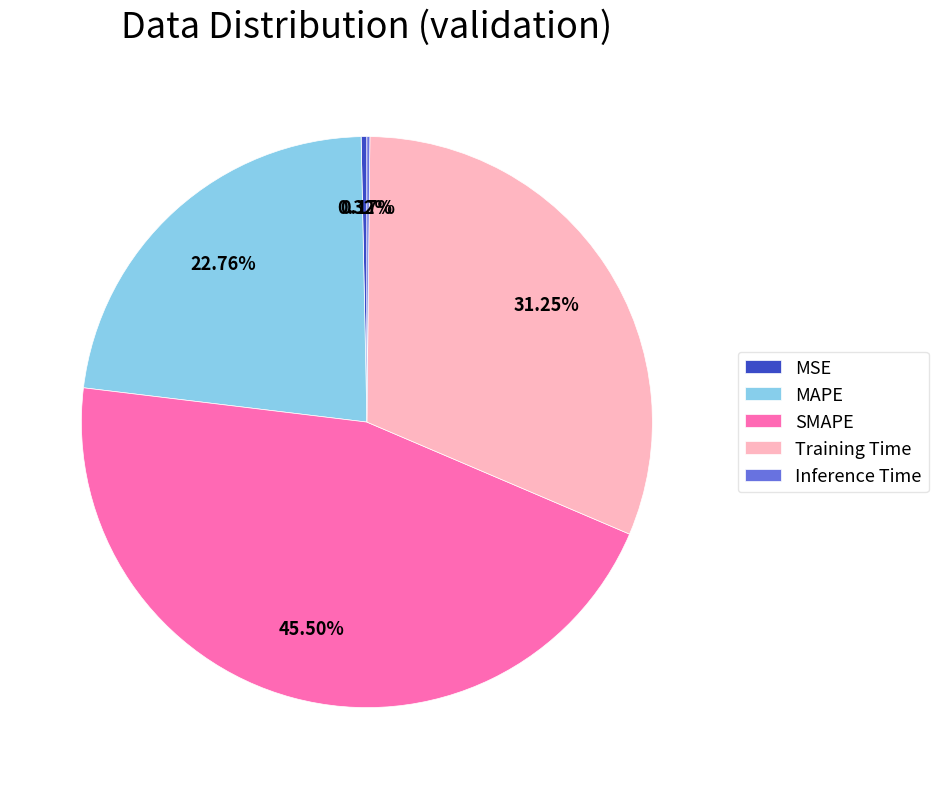

What is the largest slice in the pie chart?

SMAPE